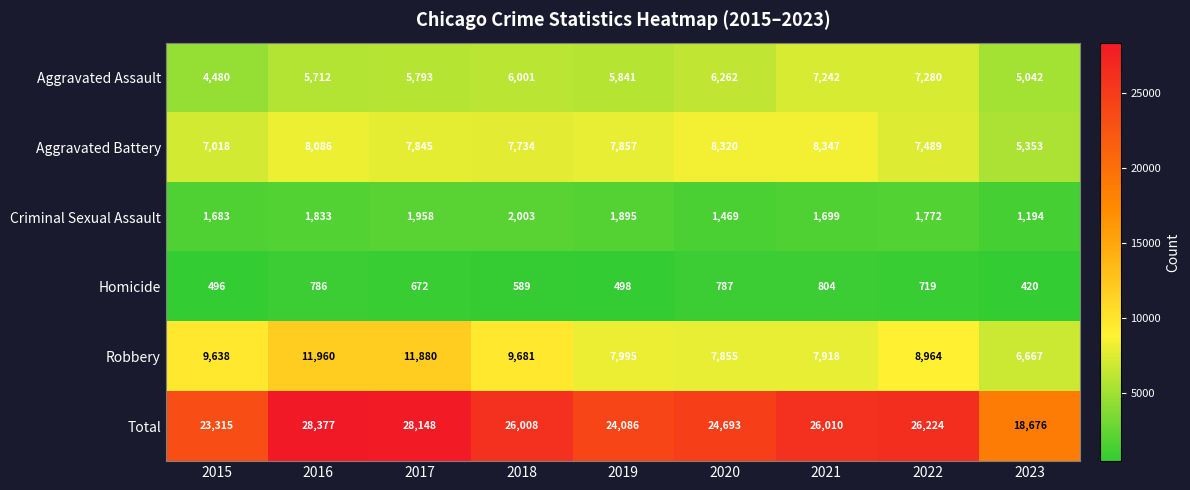

Which series has the largest total across all categories?

Total